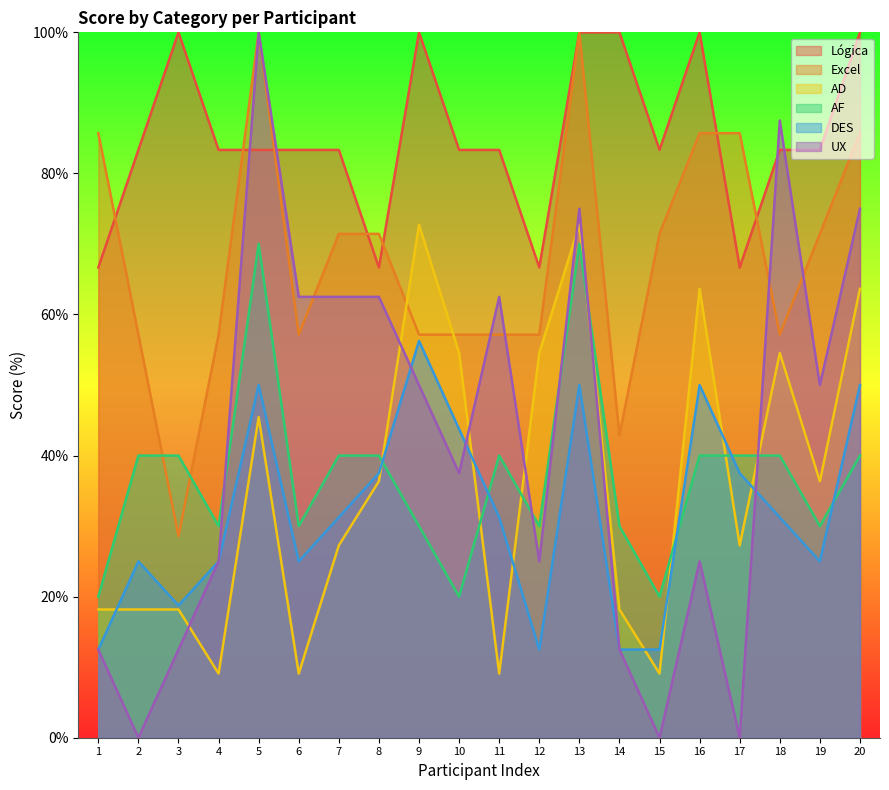

What are all the series names shown in the legend?

Lógica, Excel, AD, AF, DES, UX